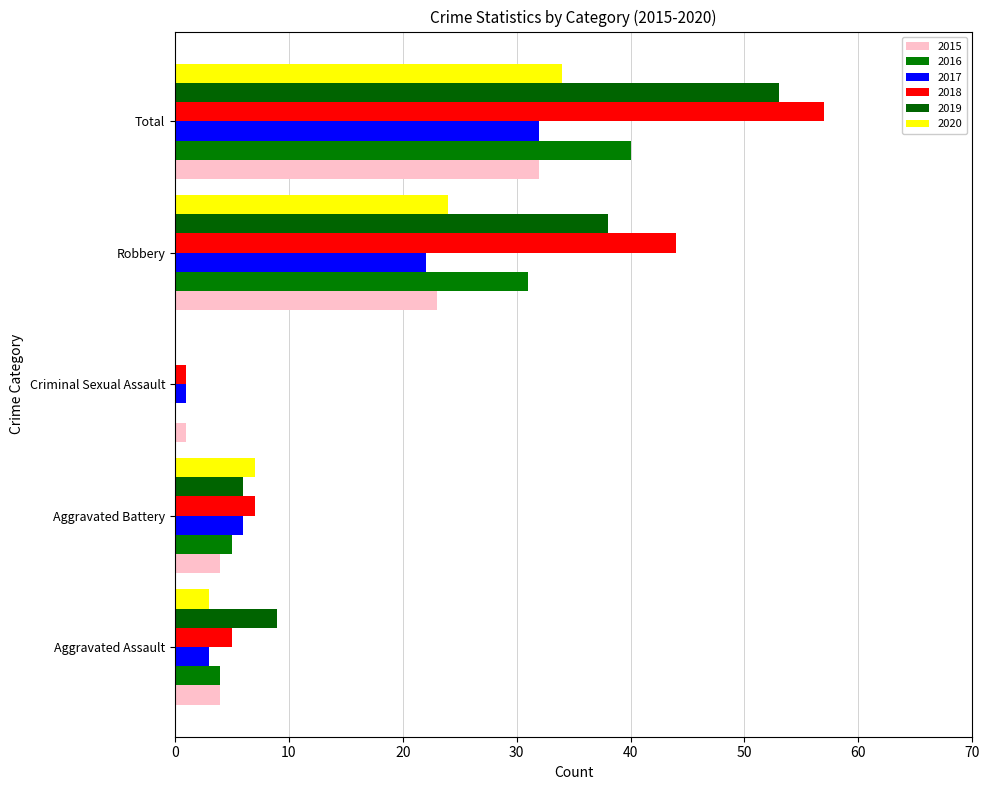

Which category has the lowest value across all series?

Criminal Sexual Assault